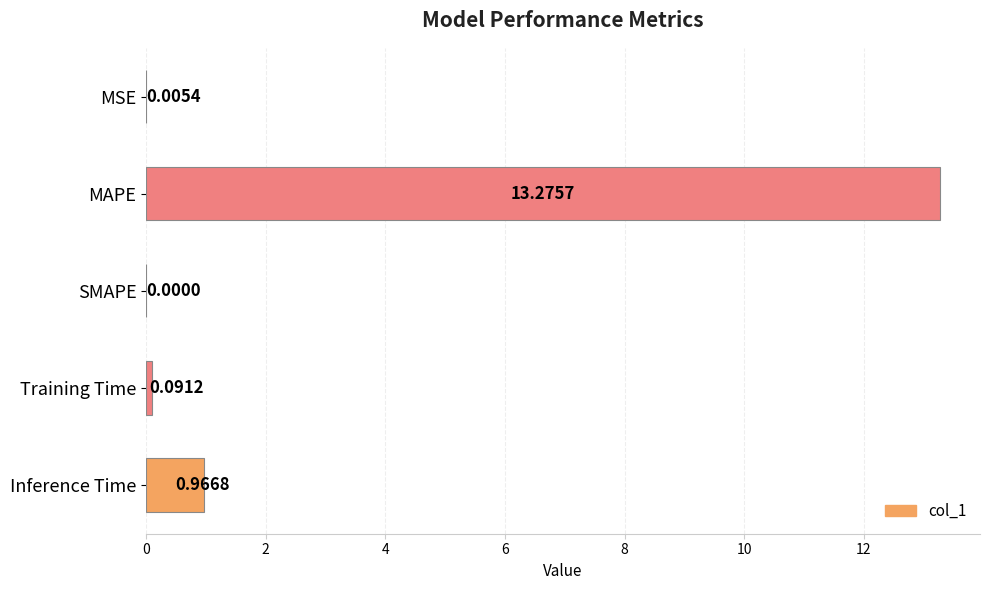

Which has a higher value, Inference Time or MSE?

Inference Time